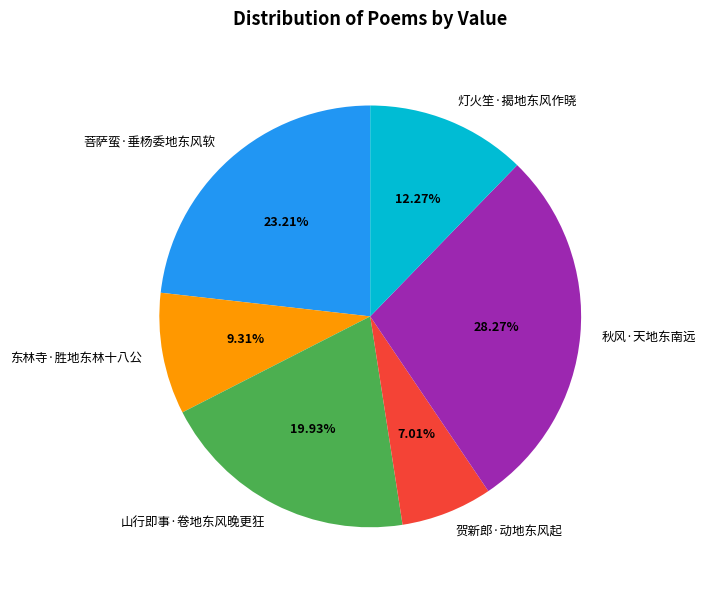

Is there a majority slice in this chart?

No